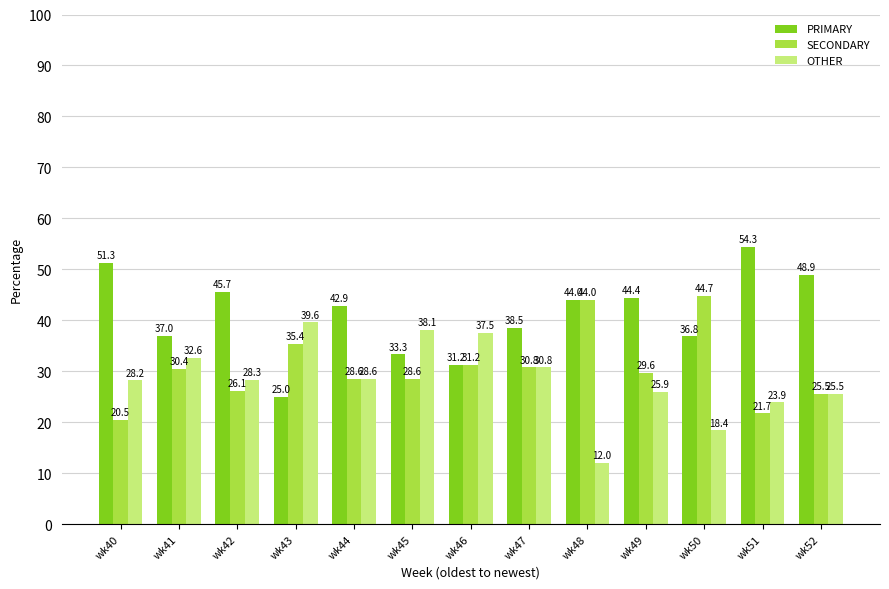

True or false: SECONDARY has a value of 30.8 at wk47.

True